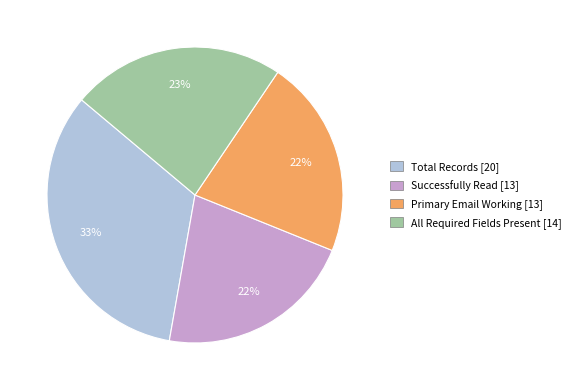

Which slice is the largest?

Total Records